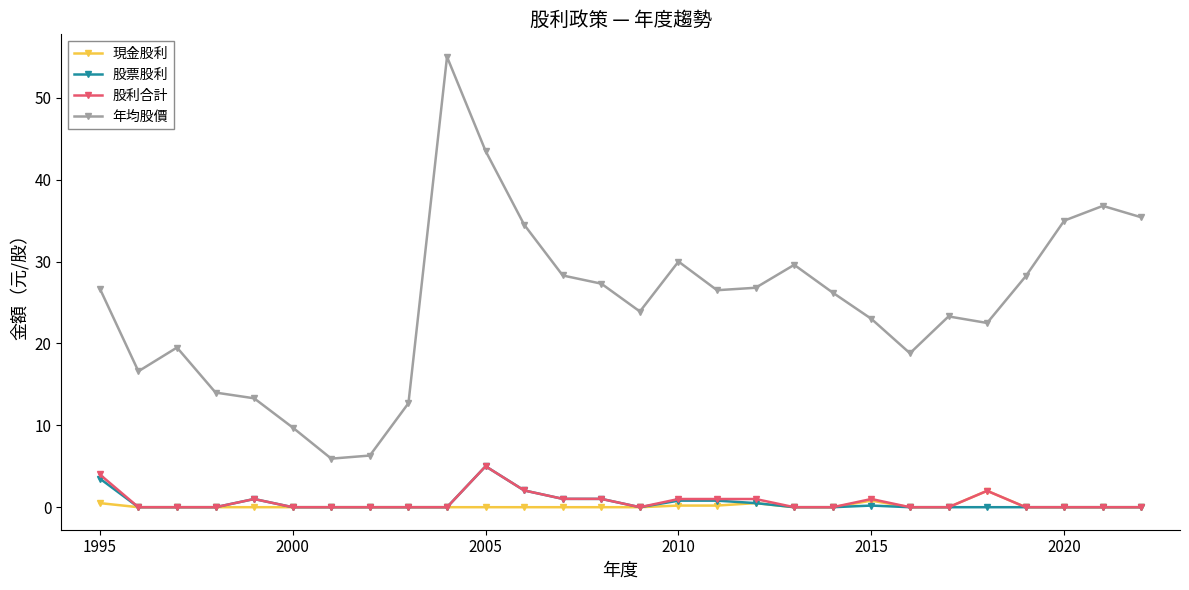

True or false: 現金股利 and 年均股價 cross at least once.

False